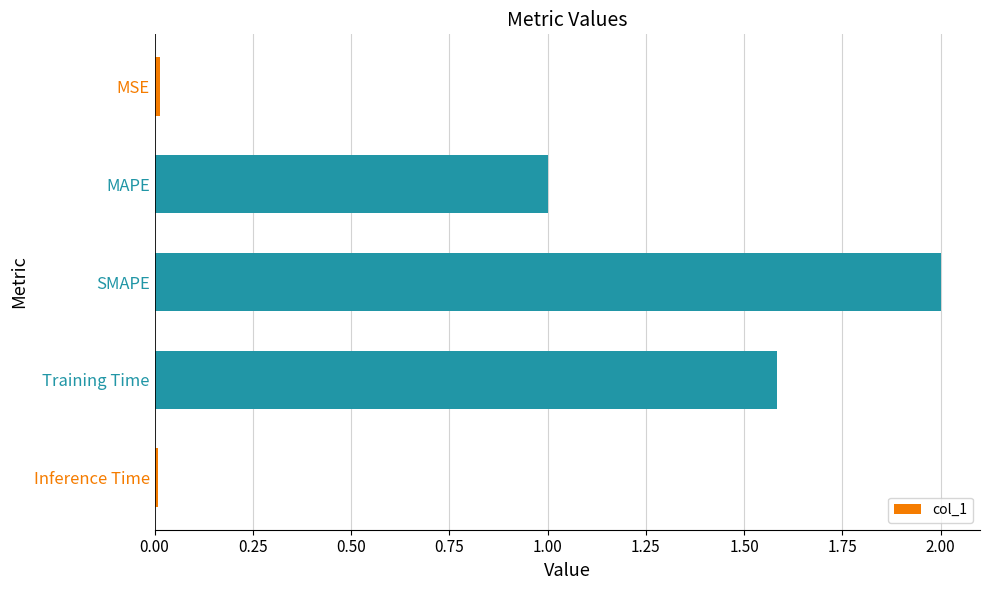

Which has a higher value, MSE or MAPE?

MAPE